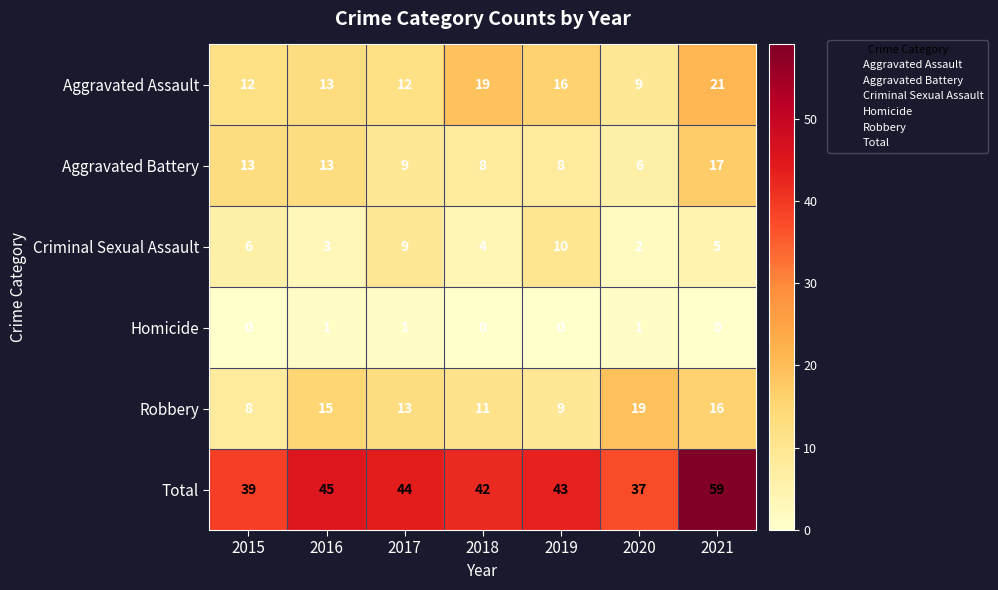

At 2015, list the series in order from smallest to largest.

Homicide, Criminal Sexual Assault, Robbery, Aggravated Assault, Aggravated Battery, Total